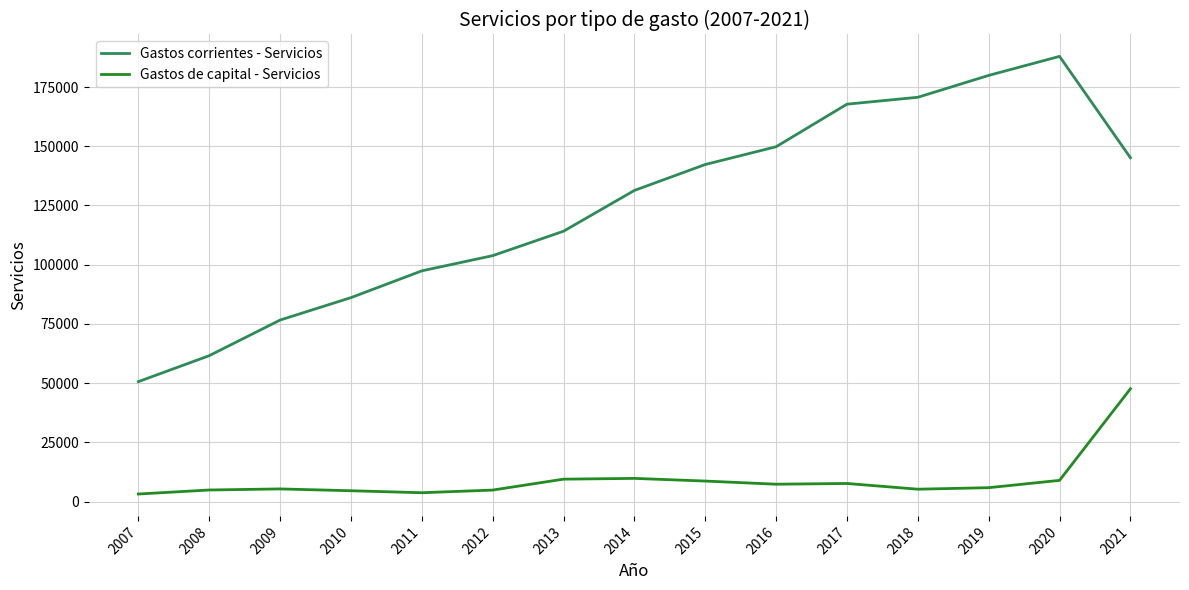

Is the value of Gastos corrientes - Servicios at 2007 greater than the value of Gastos de capital - Servicios at 2016?

Yes